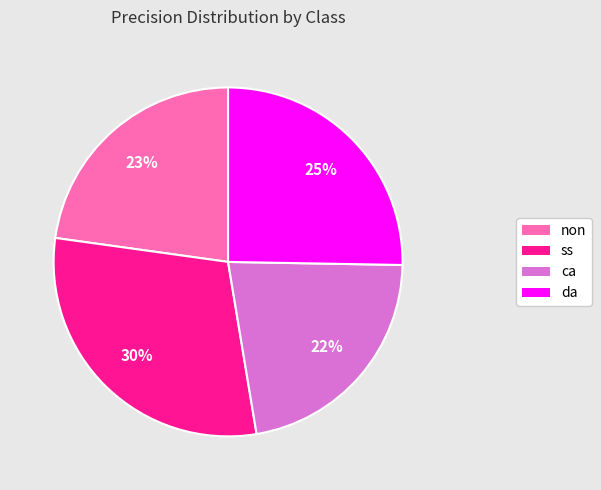

To the nearest percent, what is the combined percentage of ca and ss?

52%